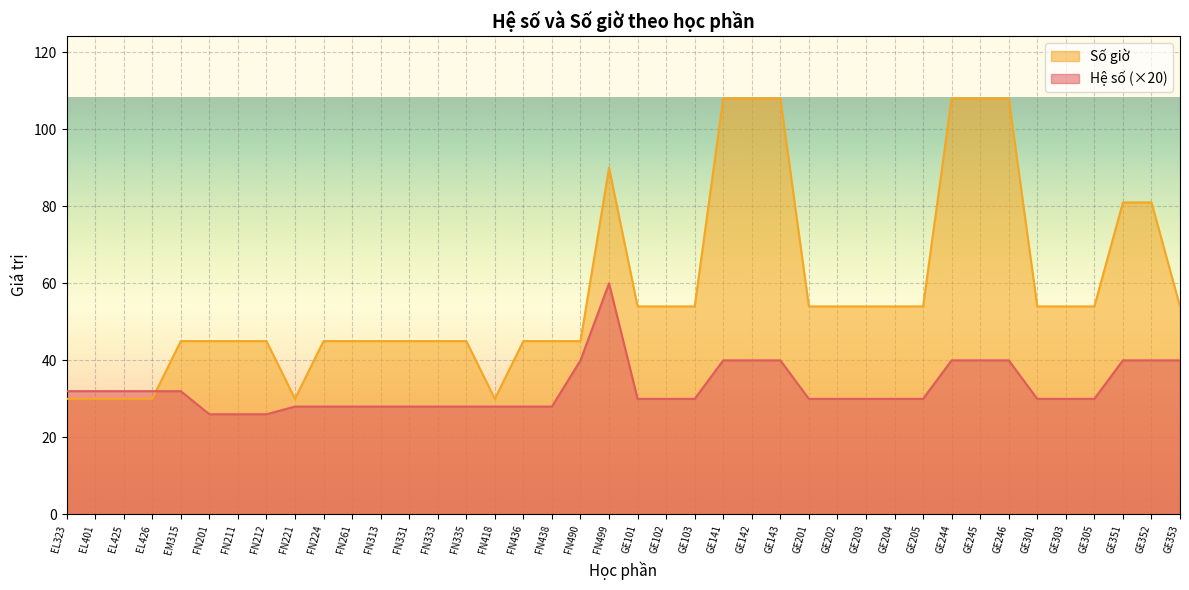

At which category is the sum across all series the highest?

FN499